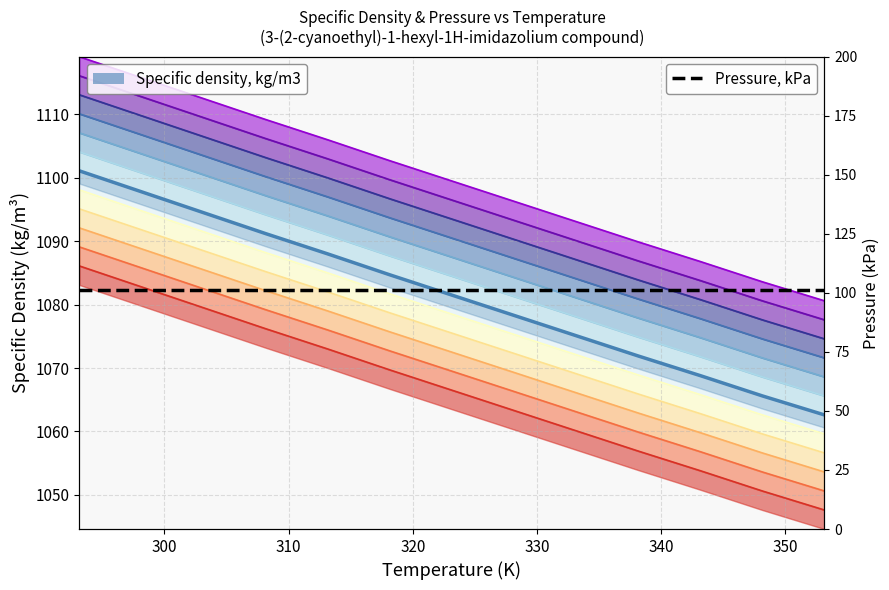

What is the value of the 2nd point from the left?

1082.8